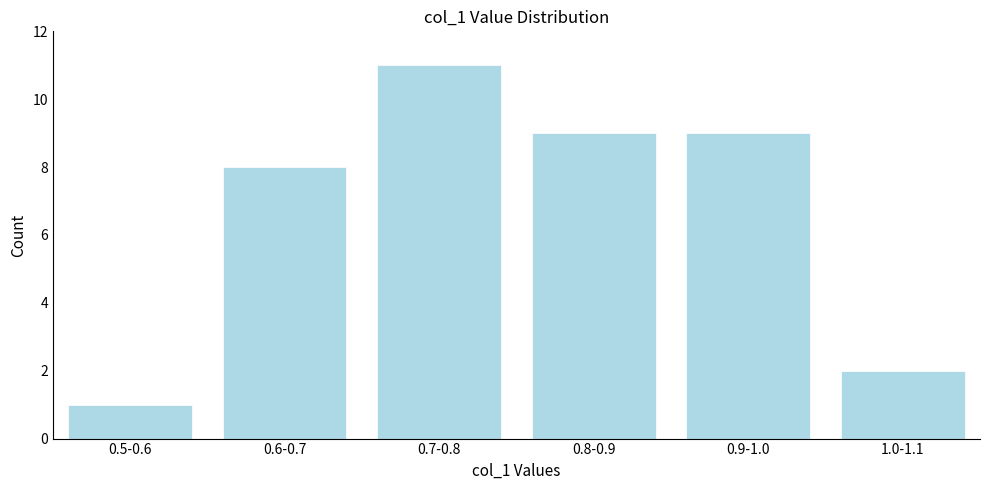

Reading left to right, list all the values displayed in this chart.

0.5-0.6=1	0.6-0.7=8	0.7-0.8=11	0.8-0.9=9	0.9-1.0=9	1.0-1.1=2